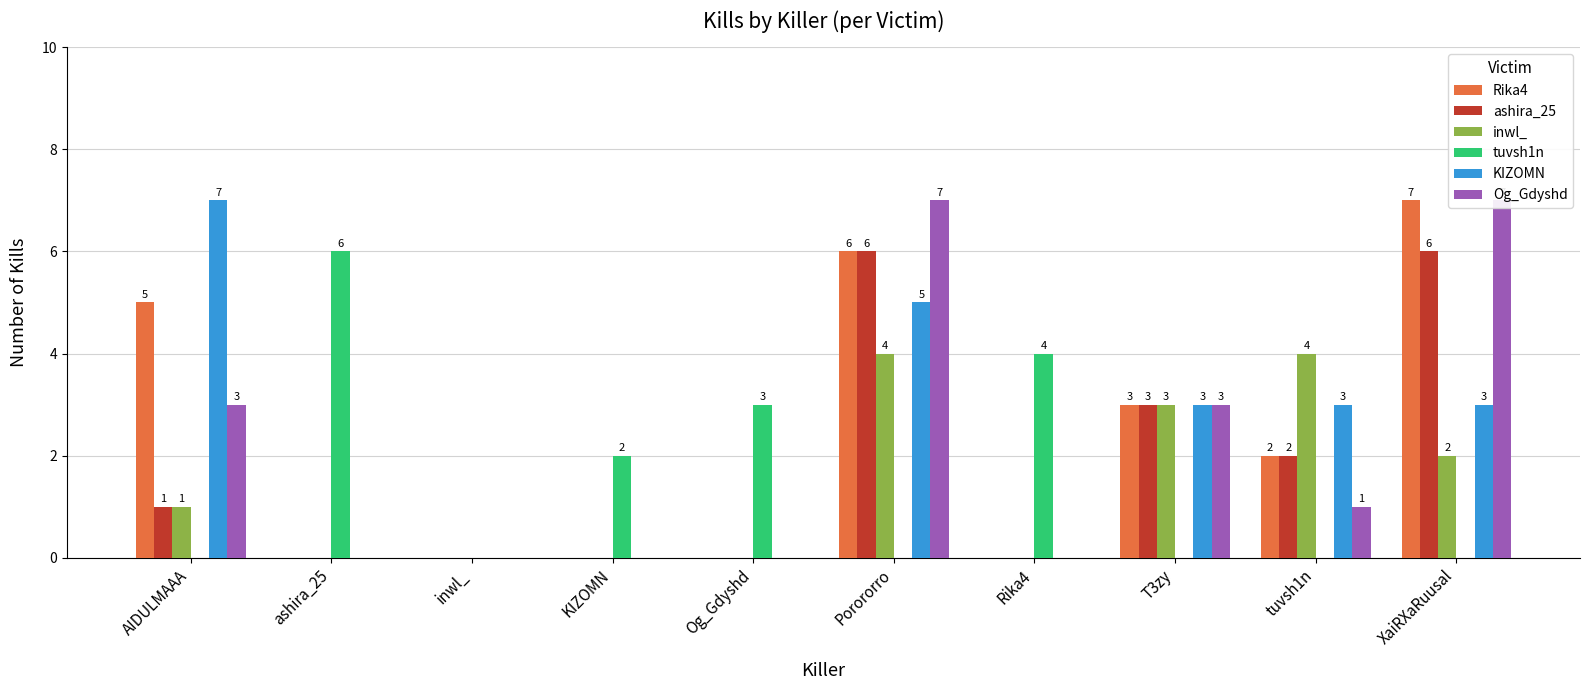

Which label corresponds to the largest value in the chart?

XaiRXaRuusal